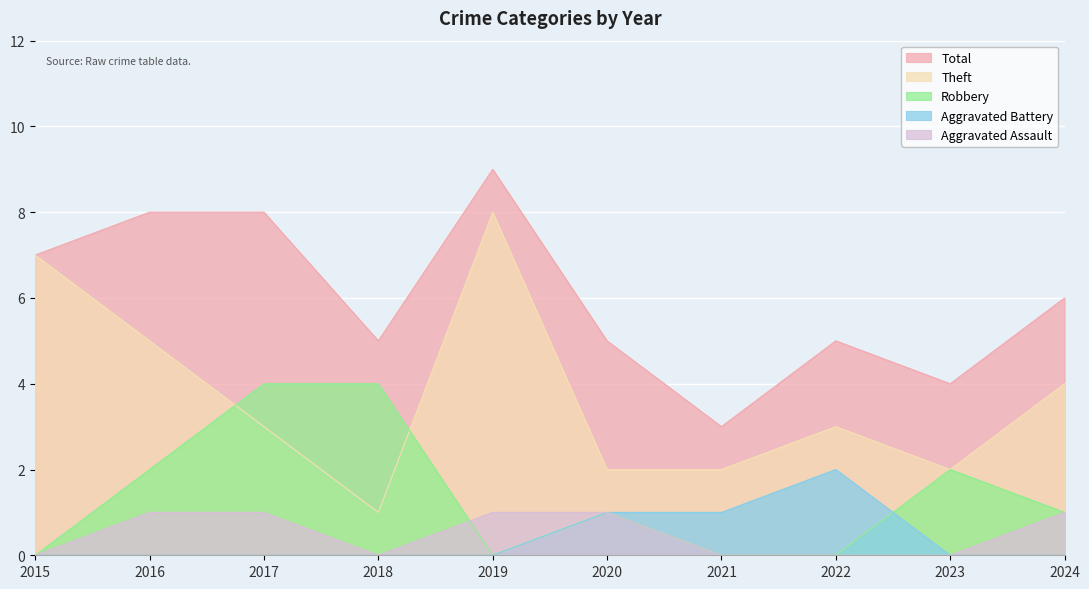

How many lines are shown in the chart?

5